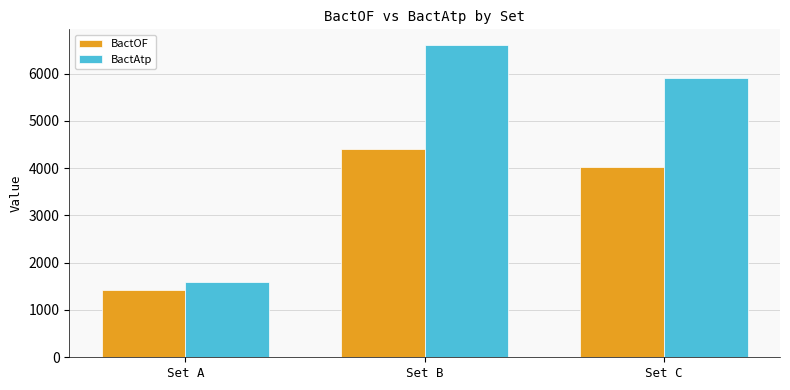

Is the value of BactOF at Set A greater than the value of BactAtp at Set B?

No